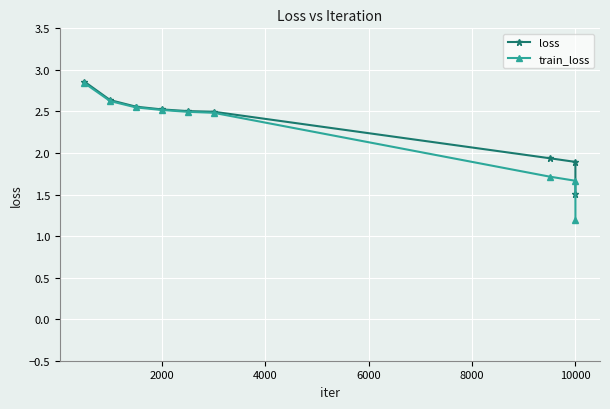

How many train_loss values are between 1 and 2?

3